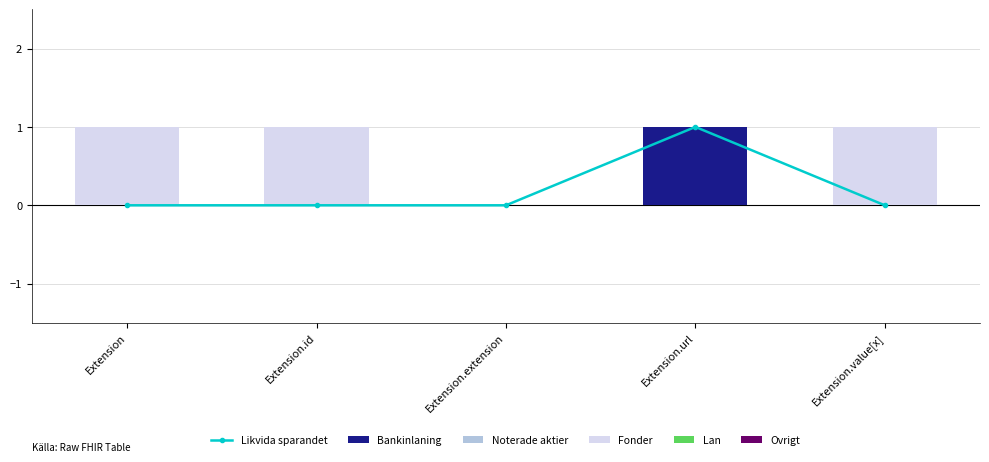

Are the bars grouped side by side (vs. stacked)?

Yes